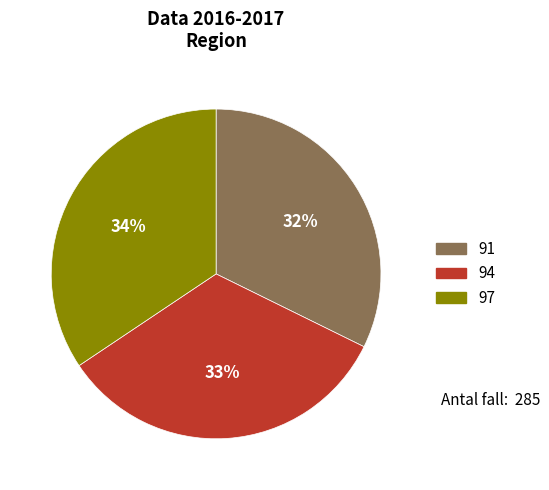

To the nearest percent, what portion does 94 represent?

33%